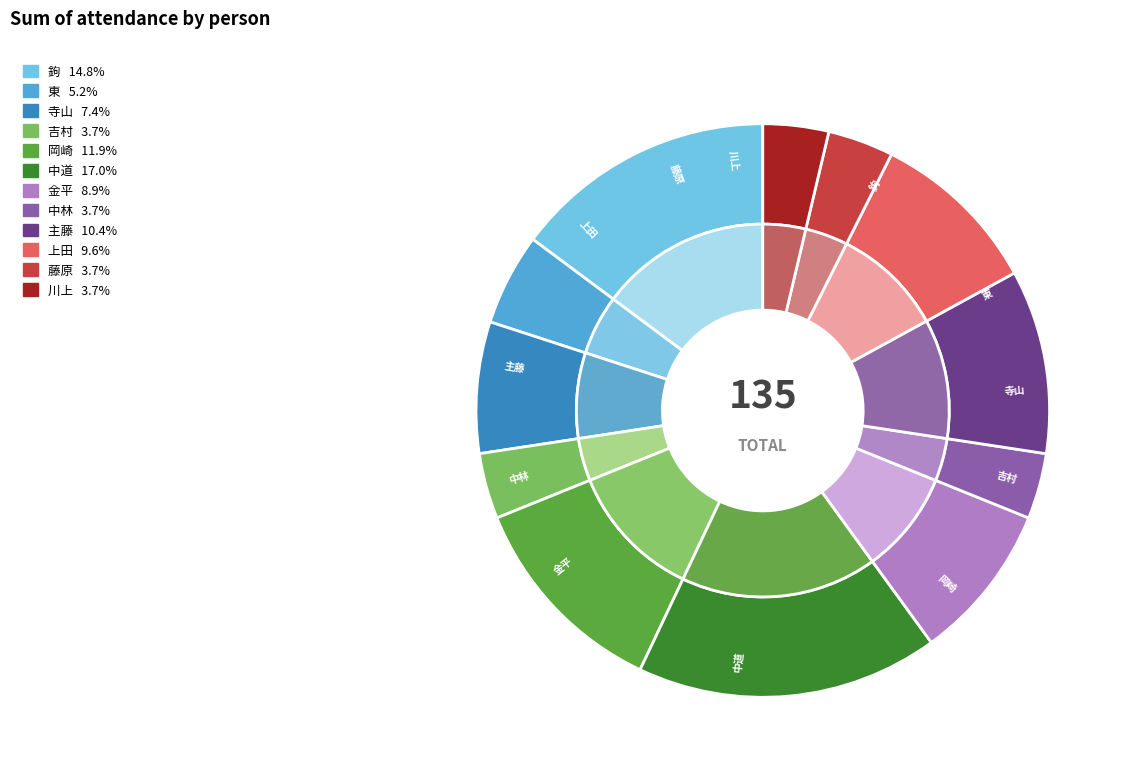

To the nearest percent, what is the difference between the 東 and 中道 slice percentages?

12%